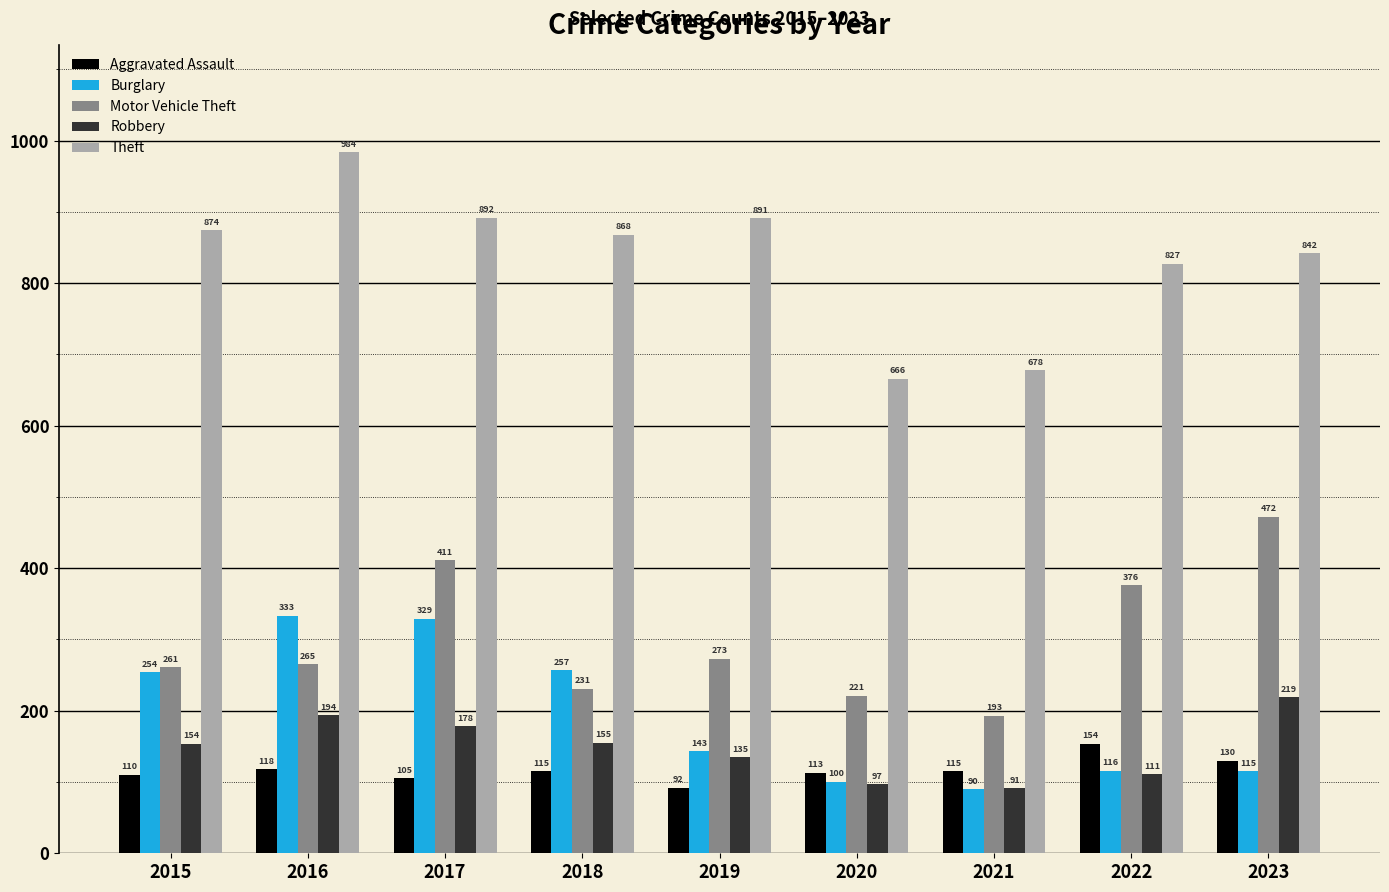

True or false: Burglary has a value of 115 at 2023.

True